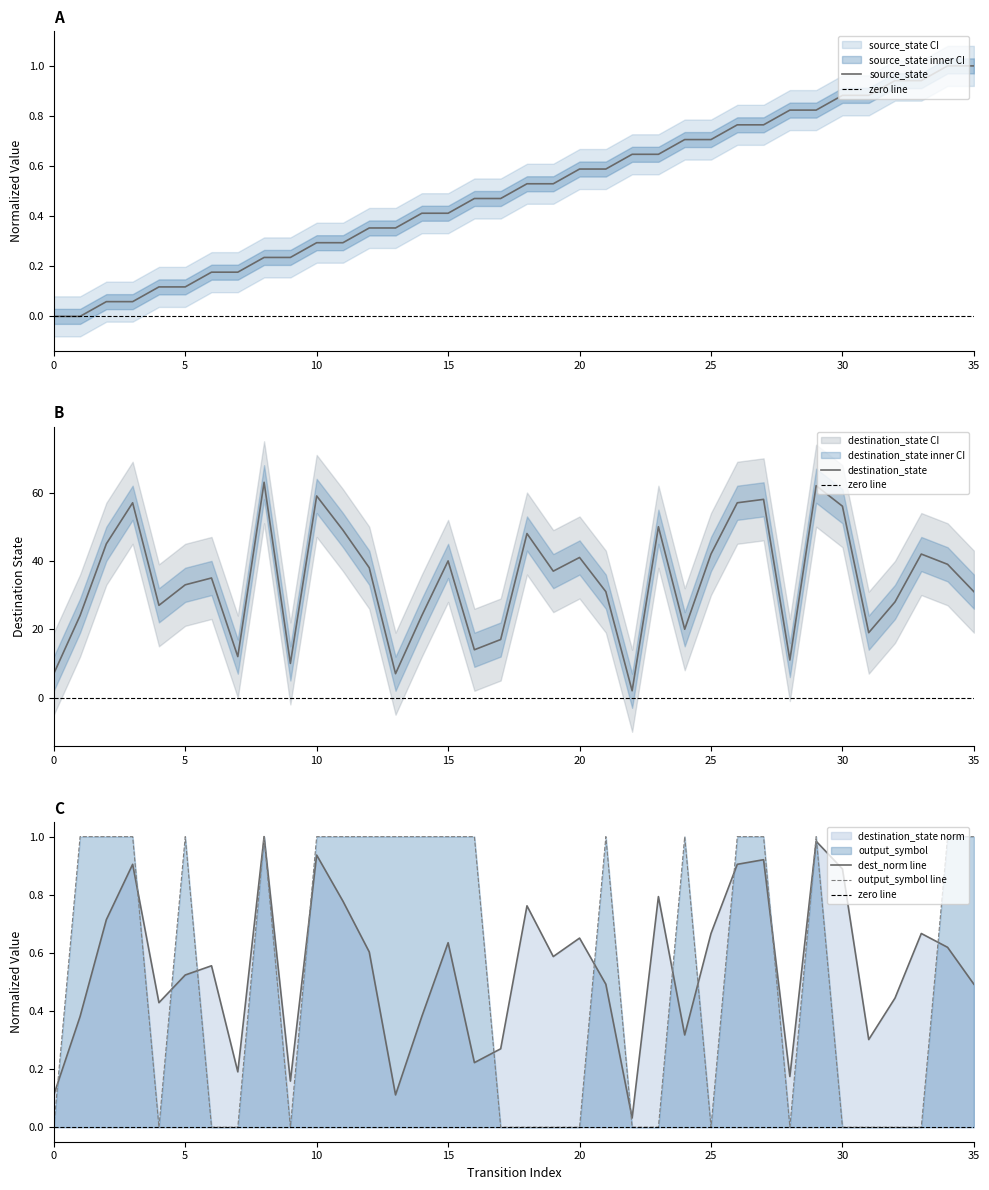

Reading left to right, list all the values displayed in this chart.

source_state: 0.0	0.0	0.1	0.1	0.1	0.1	0.2	0.2	0.2	0.2	0.3	0.3	0.4	0.4	0.4	0.4	0.5	0.5	0.5	0.5	0.6	0.6	0.6	0.6	0.7	0.7	0.8	0.8	0.8	0.8	0.9	0.9	0.9	0.9	1.0	1.0
destination_state: 7.0	24.0	45.0	57.0	27.0	33.0	35.0	12.0	63.0	10.0	59.0	49.0	38.0	7.0	24.0	40.0	14.0	17.0	48.0	37.0	41.0	31.0	2.0	50.0	20.0	42.0	57.0	58.0	11.0	62.0	56.0	19.0	28.0	42.0	39.0	31.0
output_symbol: 0.0	1.0	1.0	1.0	0.0	1.0	0.0	0.0	1.0	0.0	1.0	1.0	1.0	1.0	1.0	1.0	1.0	0.0	0.0	0.0	0.0	1.0	0.0	0.0	1.0	0.0	1.0	1.0	0.0	1.0	0.0	0.0	0.0	0.0	1.0	1.0